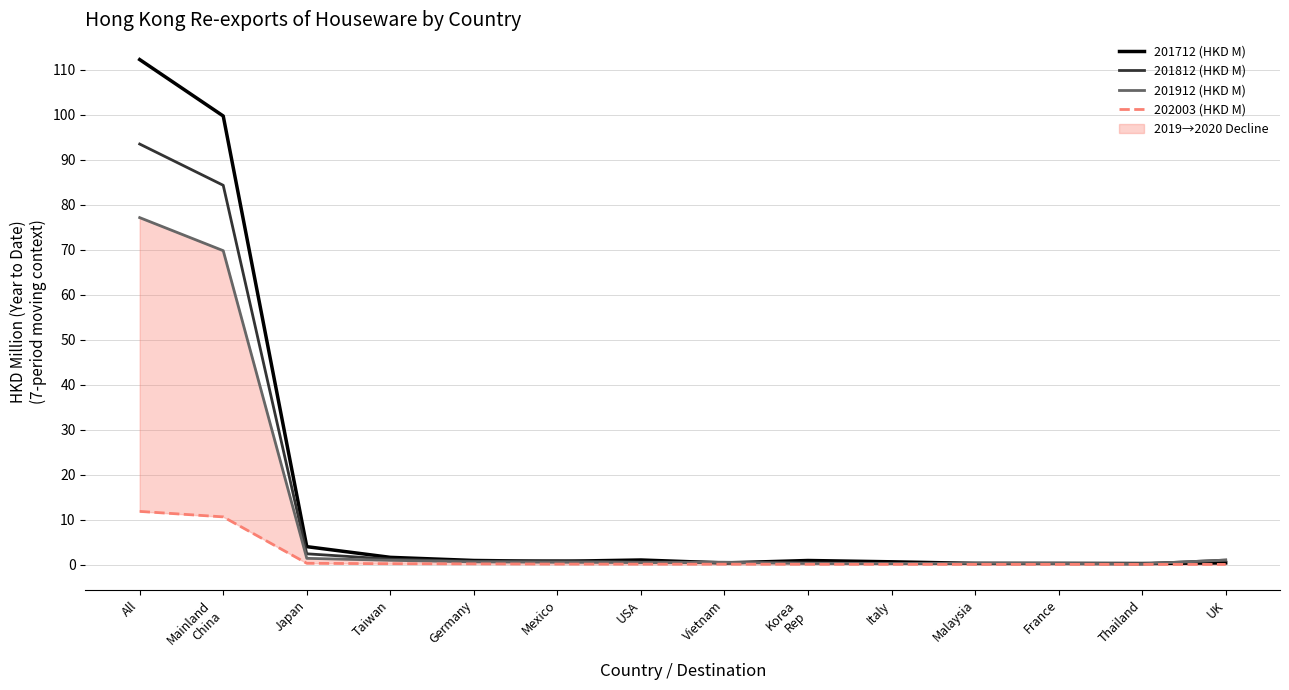

What is the sum of the 201712 (HKD M) values at USA and Korea
Rep?

1.9